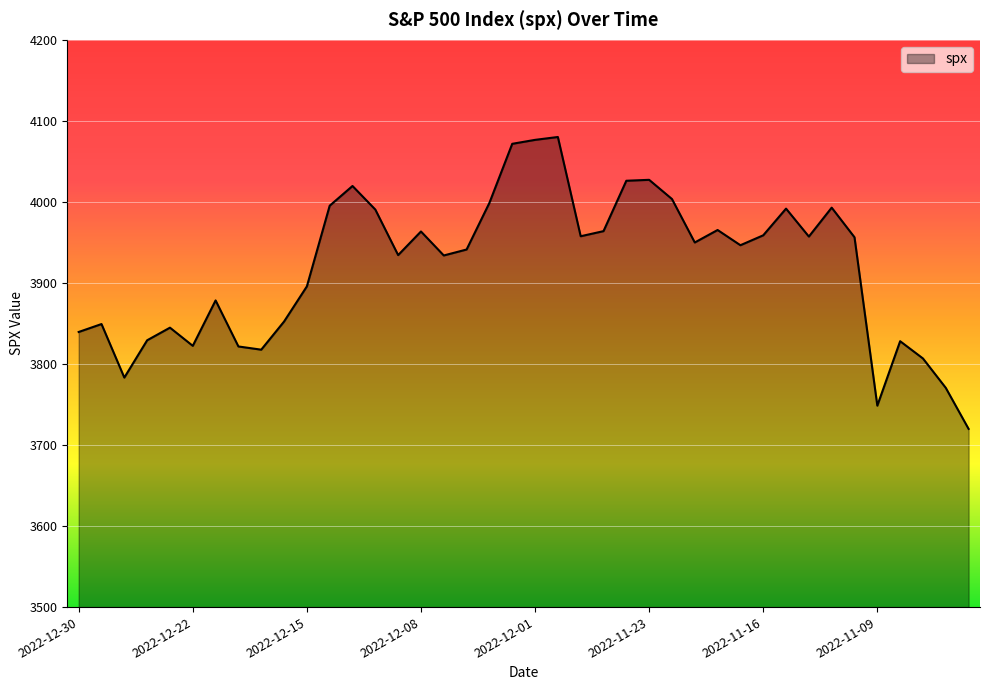

How many distinct data groups are displayed?

1